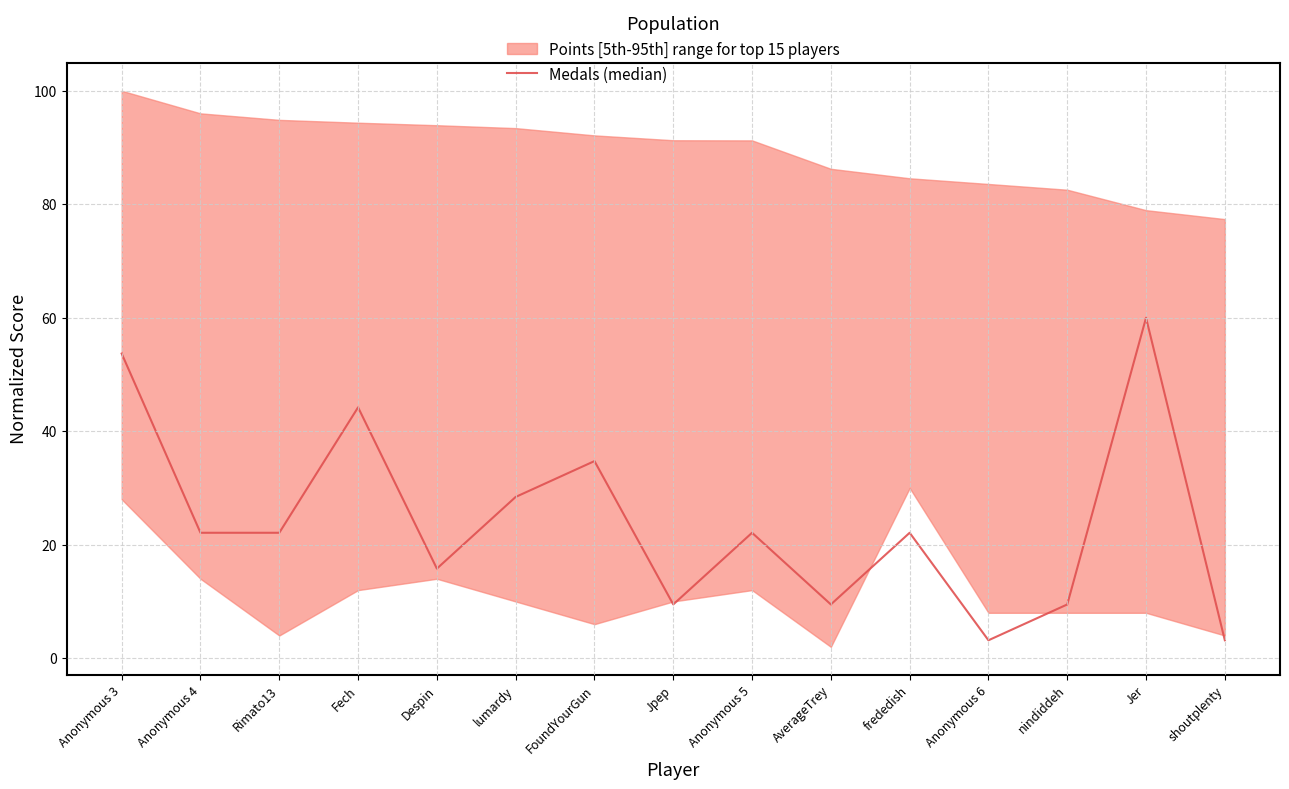

Rank the categories by value from highest to lowest.

Jer, Anonymous 3, Fech, FoundYourGun, lumardy, Anonymous 4, Rimato13, Anonymous 5, frededish, Despin, Jpep, AverageTrey, nindiddeh, Anonymous 6, shoutplenty